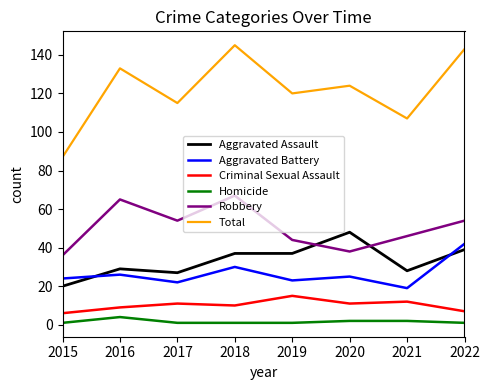

True or false: Homicide and Aggravated Battery cross at least once.

False